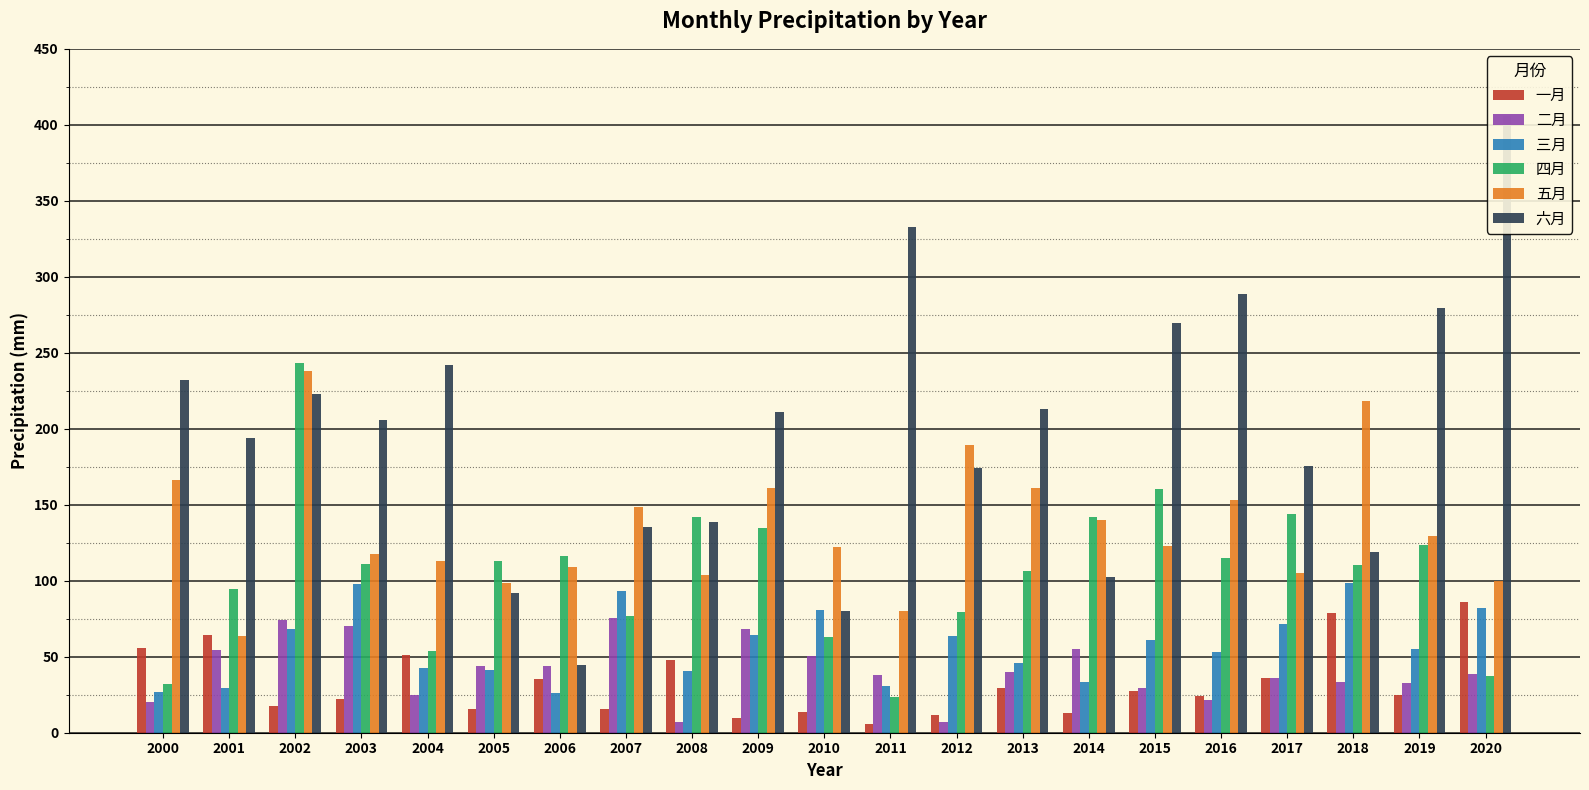

What is the value of the 一月 bar at the 8th from the left?

15.8